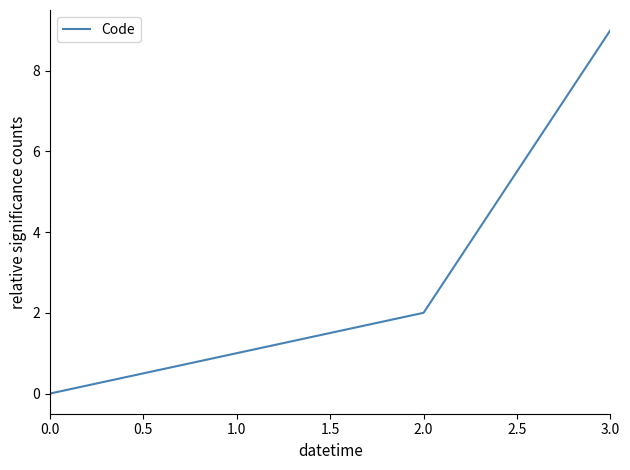

Is it true that the value at 0.0 is 0?

True